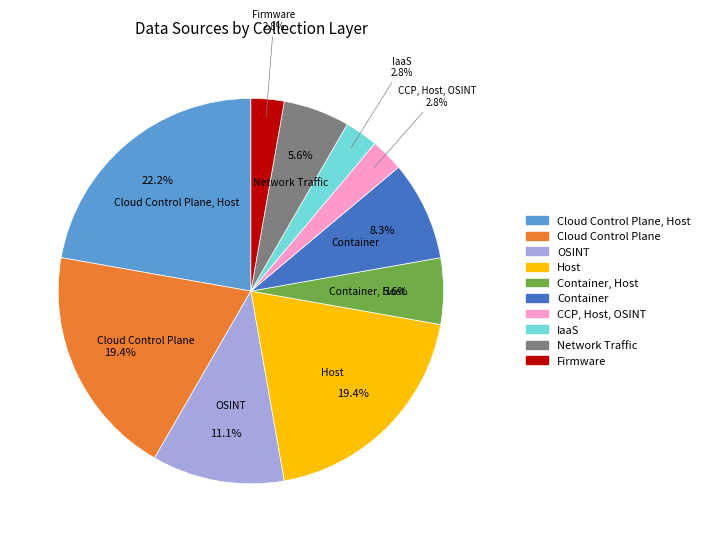

Is there any slice that represents more than half of the pie?

No